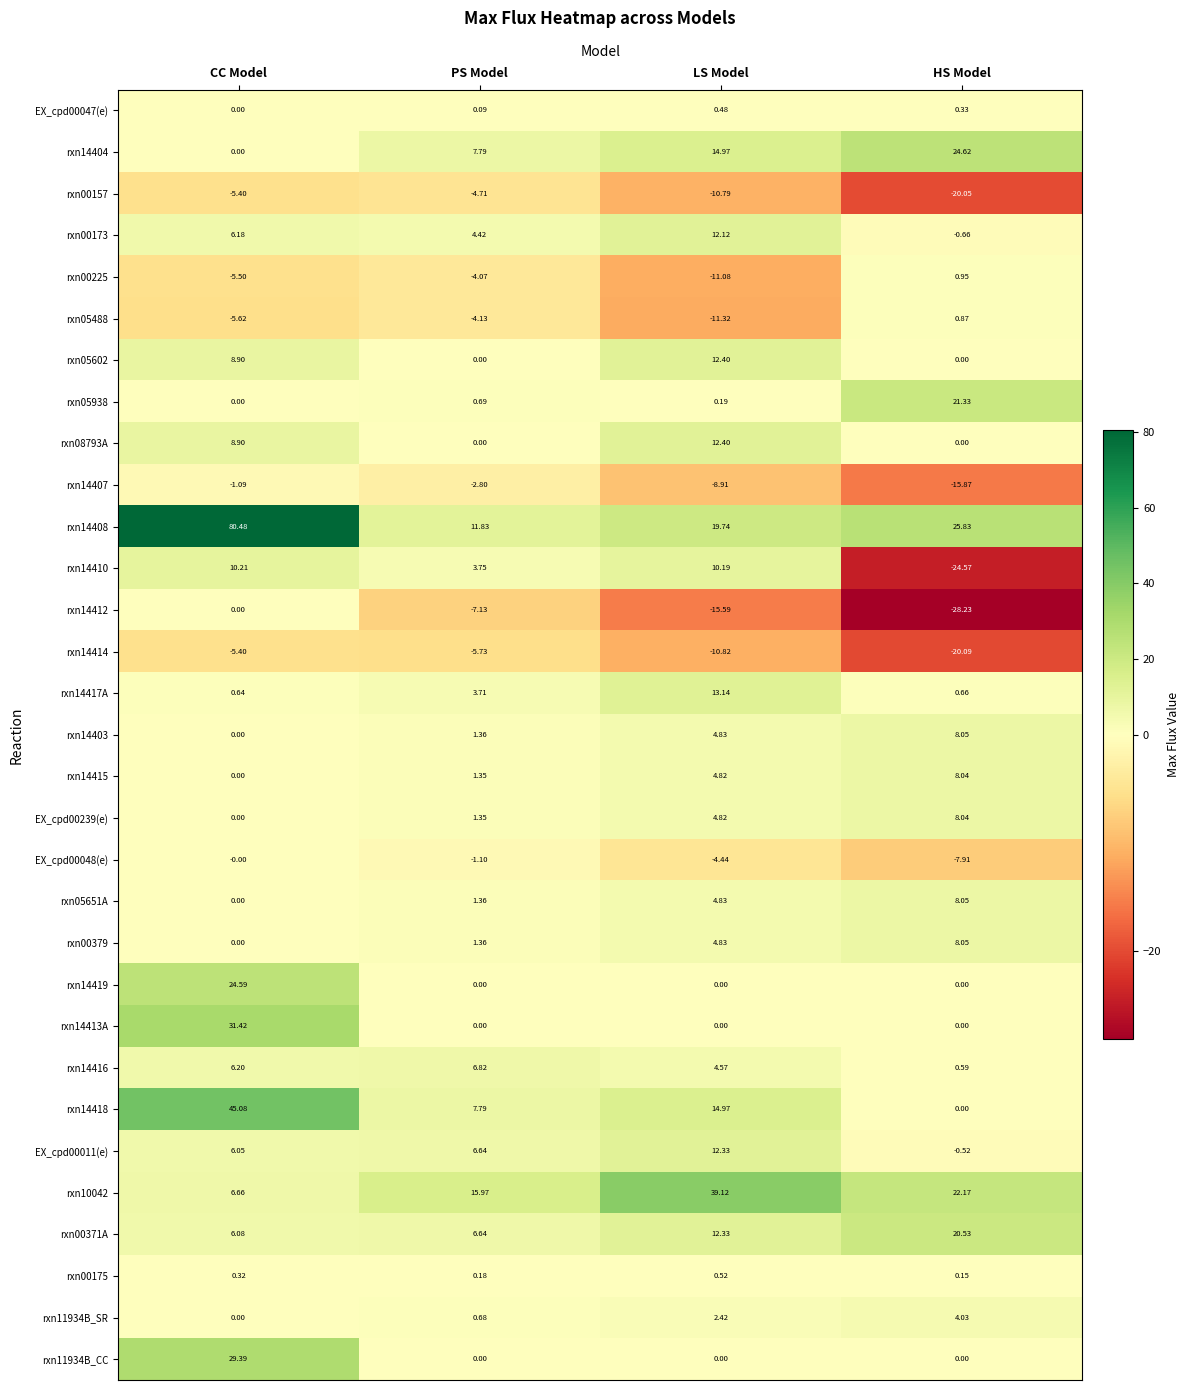

Which label corresponds to the largest value in the chart?

CC Model